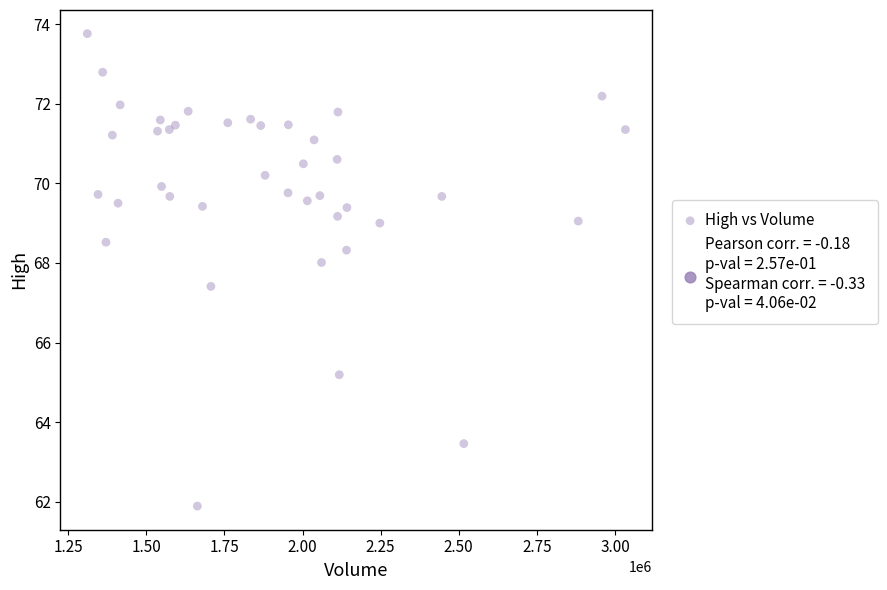

What Y value in the scatter plot is closest to 67?

67.4